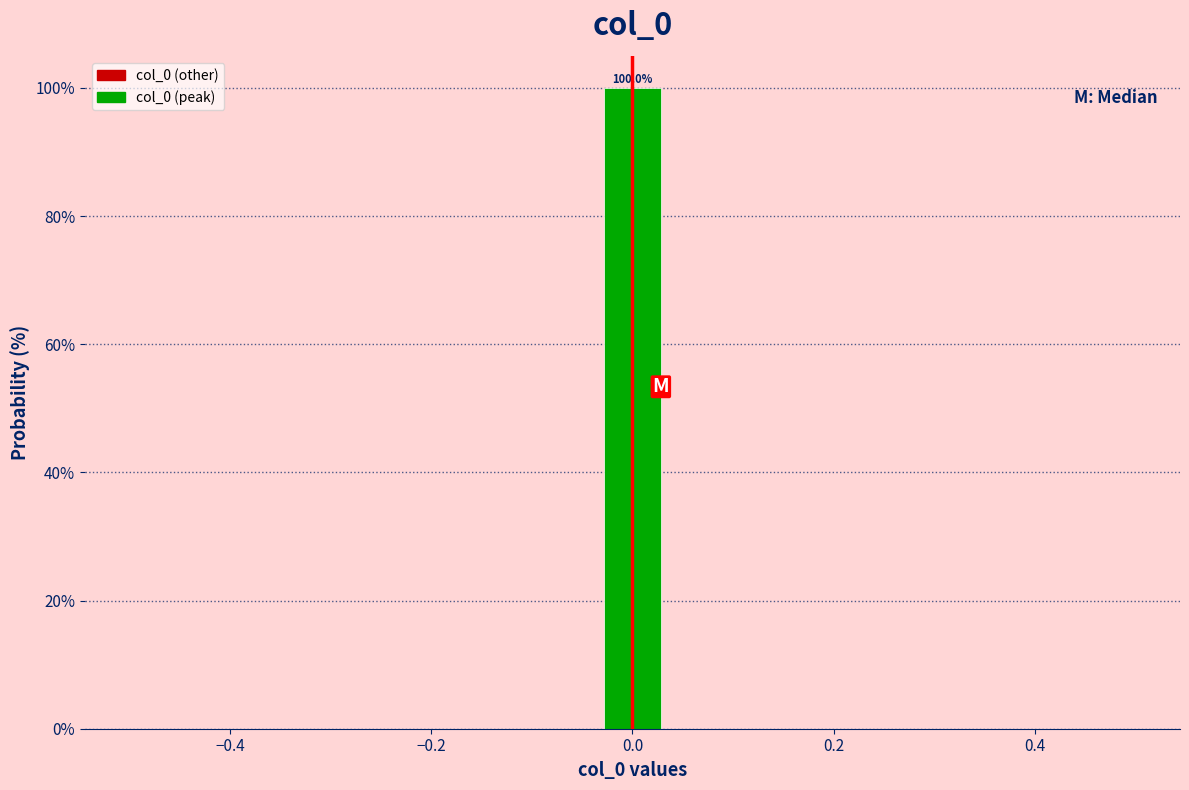

Read against the x-axis, roughly where is the centre of the tallest bar?

0.00